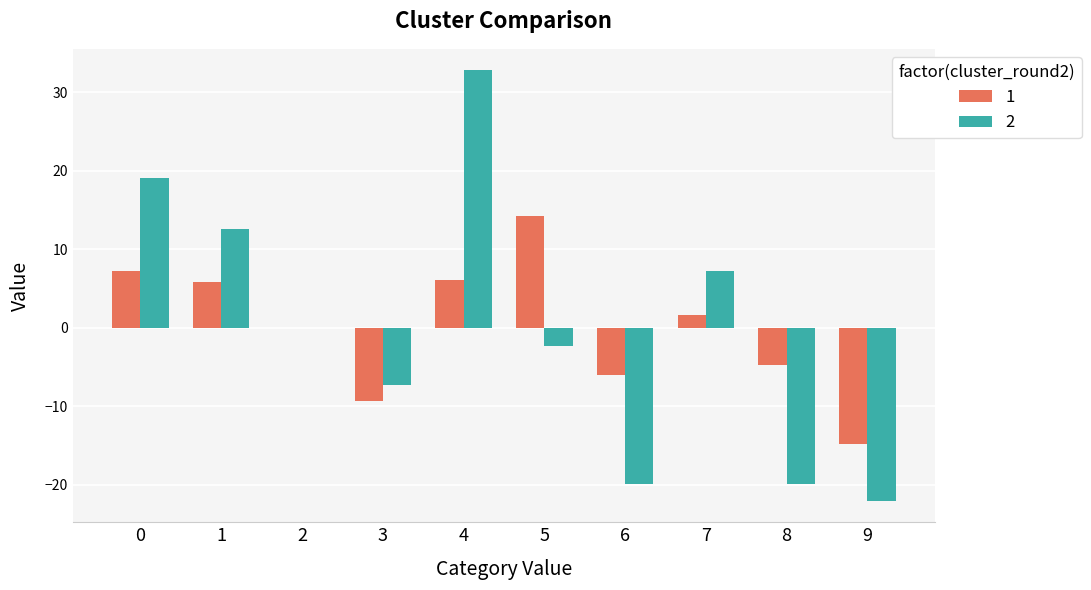

How many groups of bars are there?

10